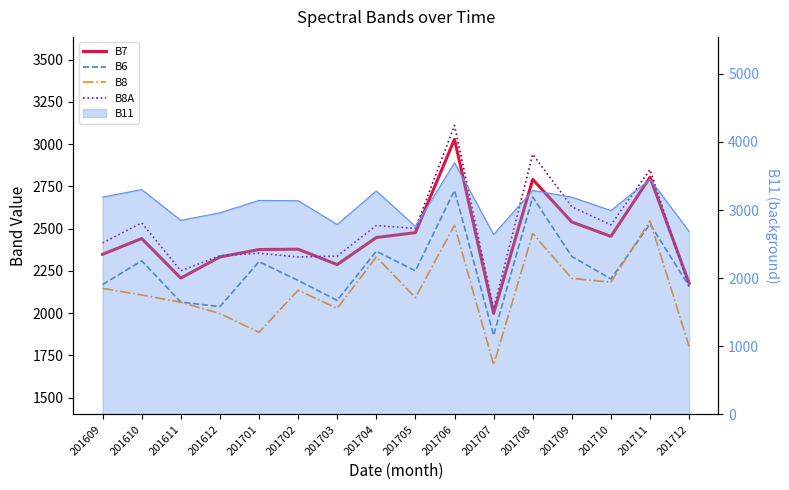

In B8, how many points are higher than both neighbors (excluding endpoints)?

5